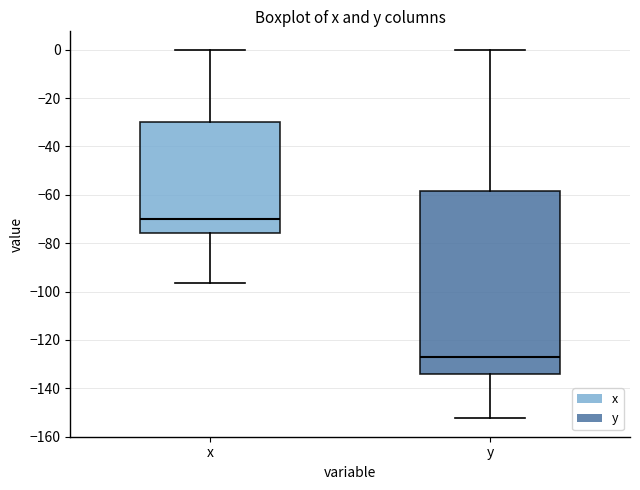

Which box is the tallest, from its lower edge to its upper edge?

y